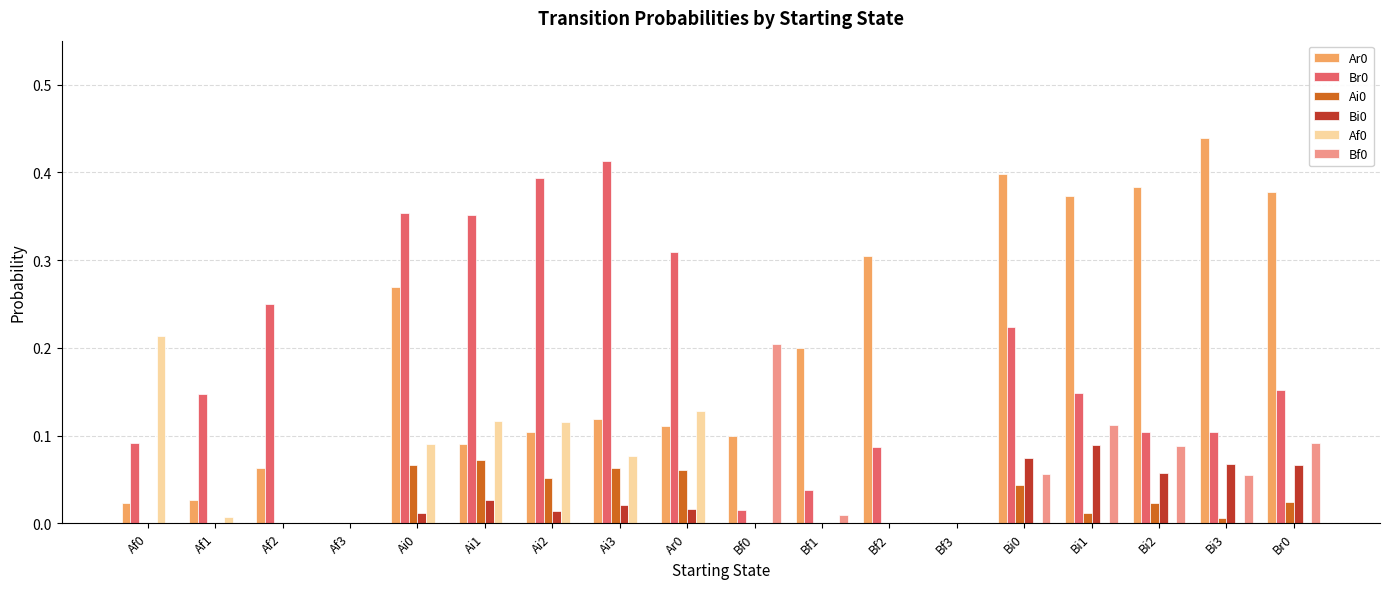

At which label does Bi0 reach its peak?

Bi1